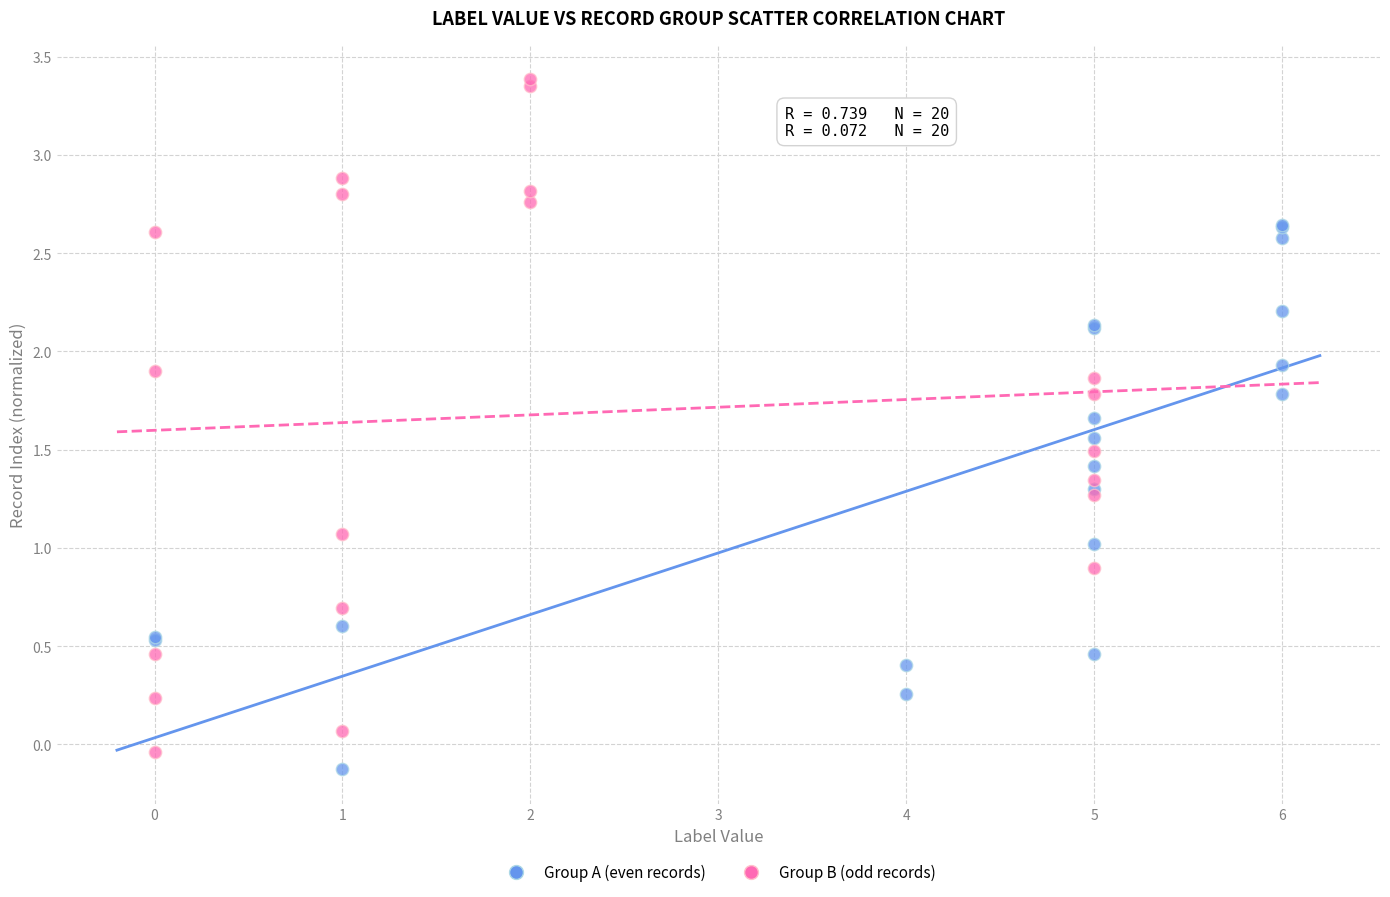

Which series has the largest Y range (max minus min)?

Group B (odd records)